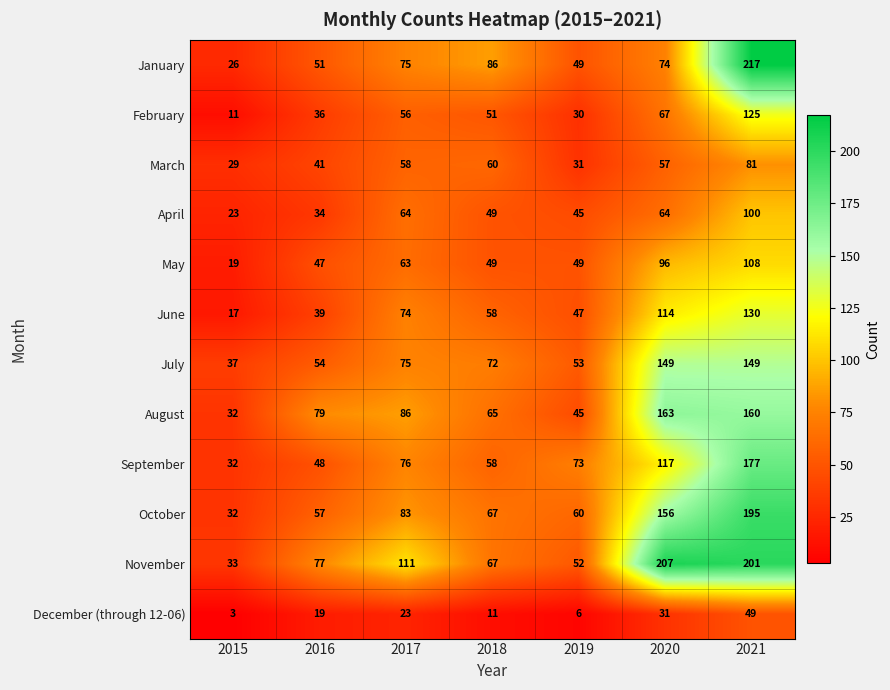

At which category is the sum across all series the highest?

2021